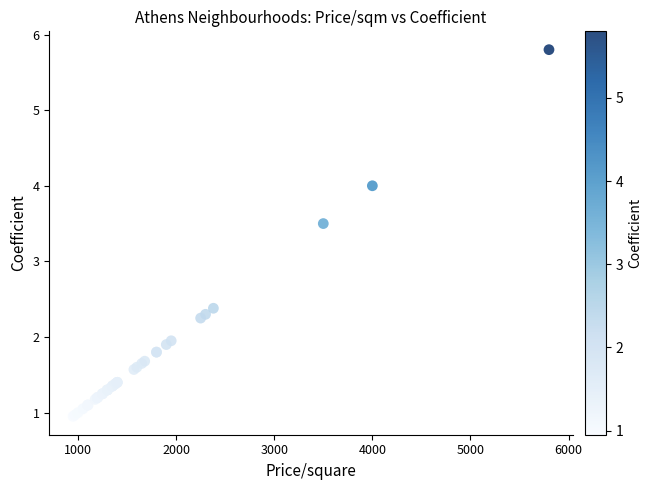

What Y value in the scatter plot is closest to 3?

3.5